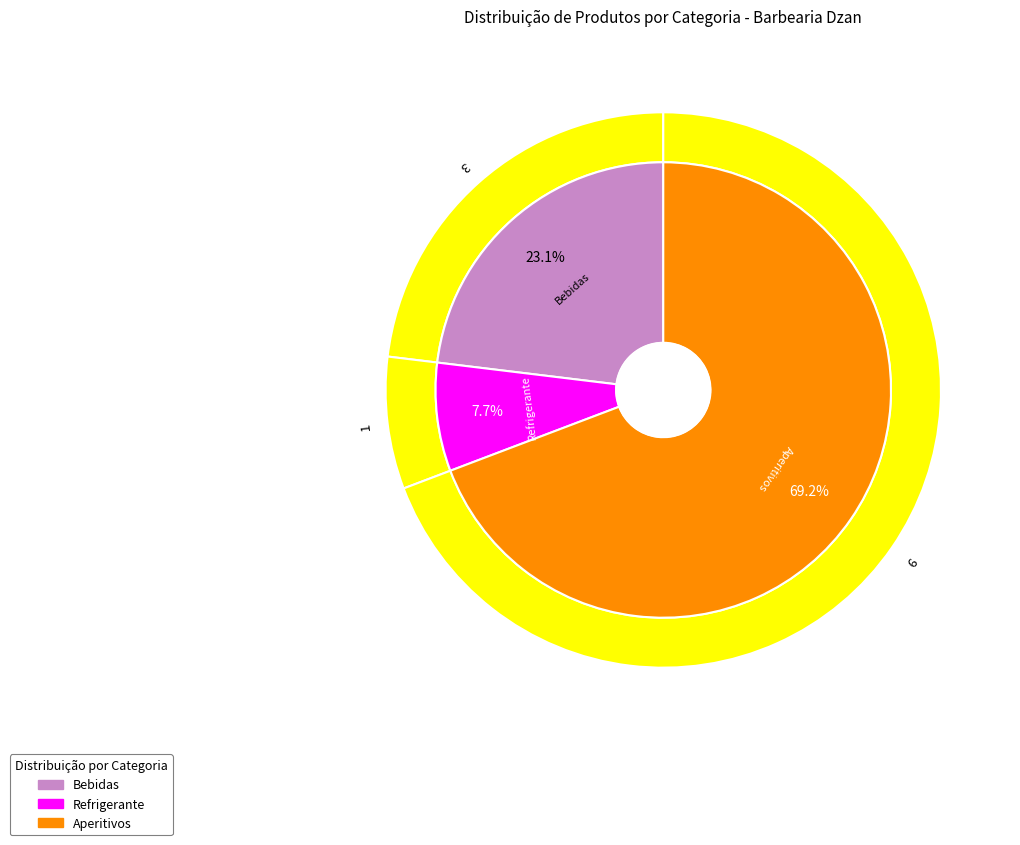

Which category accounts for the majority?

Aperitivos